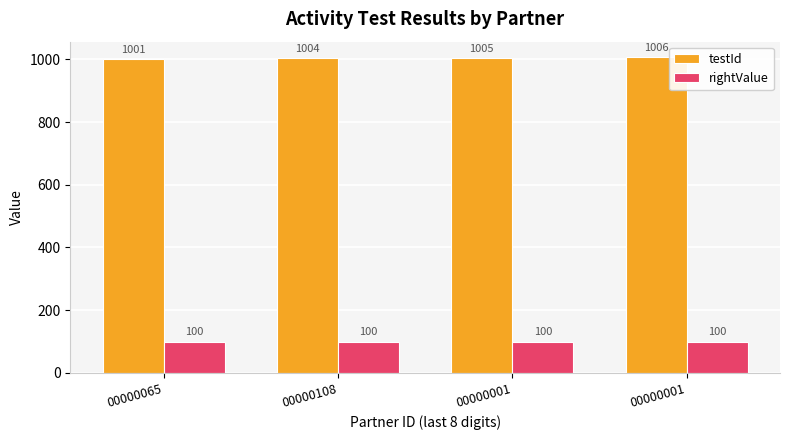

The rightValue series shows 153 at 00000001. True or false?

False